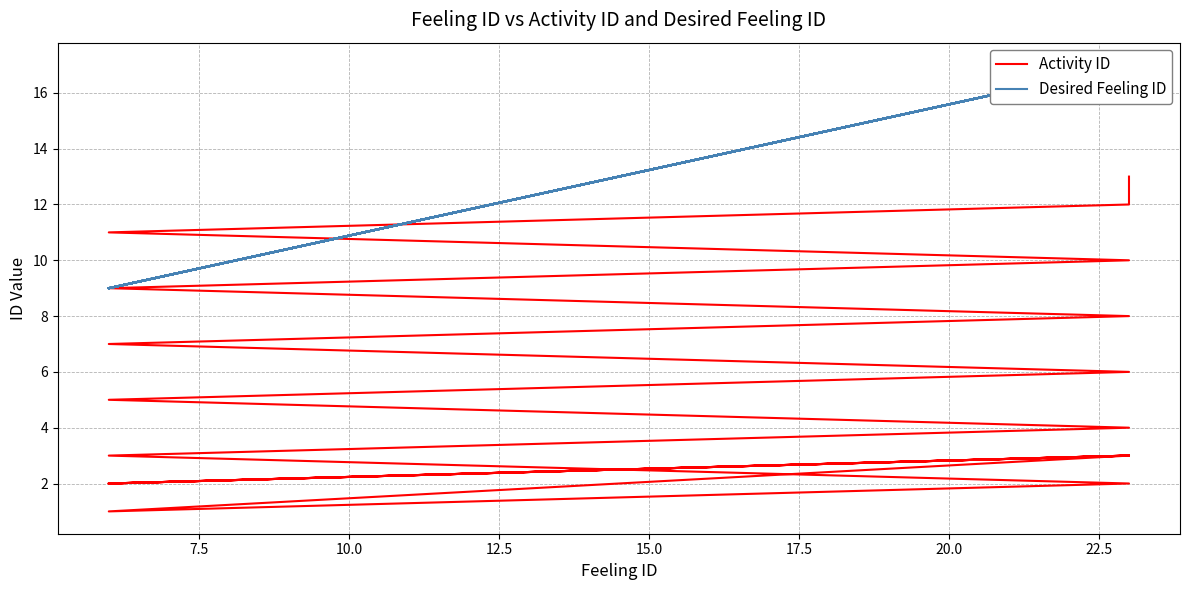

Does the chart display data point markers on the line(s)?

No